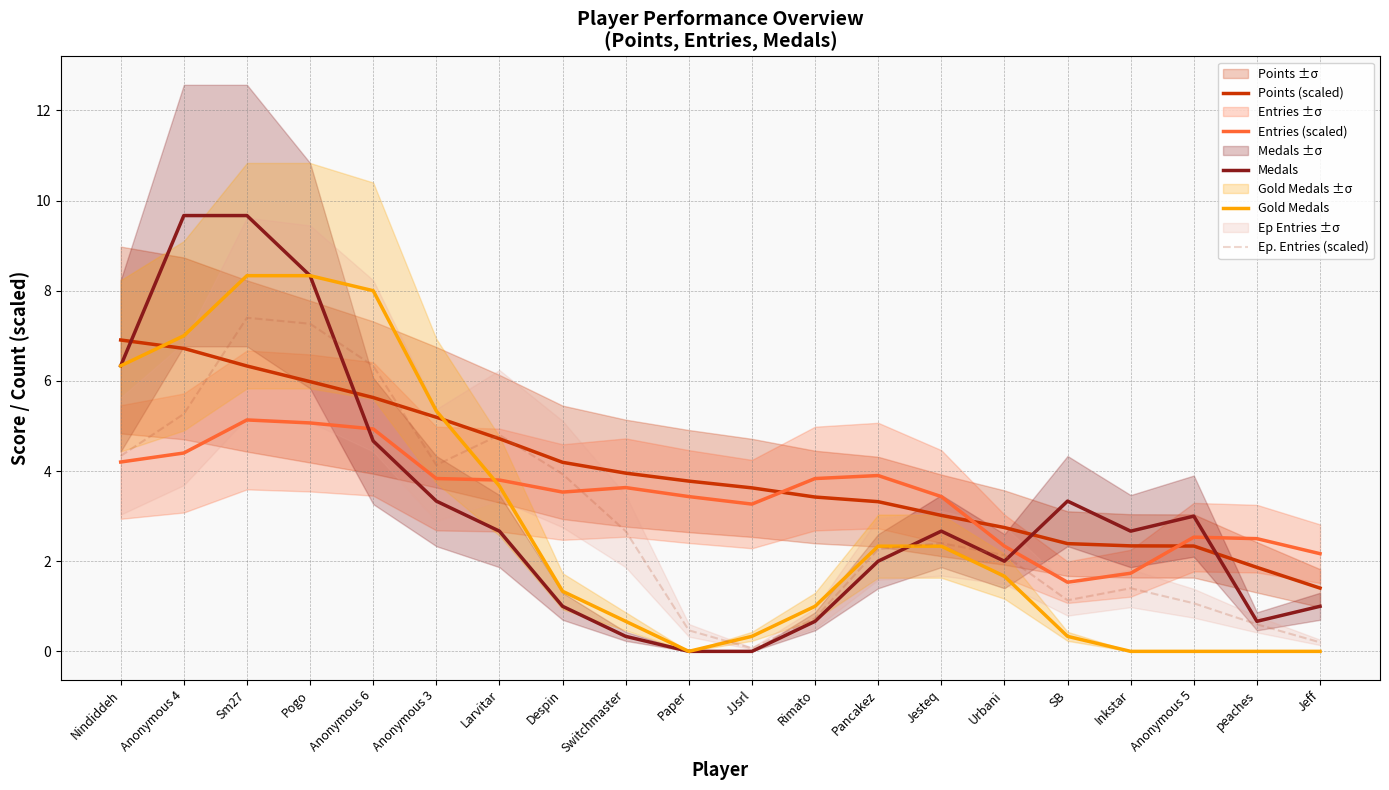

Reading left to right, list all the values displayed in this chart.

Points (scaled): 6.9	6.7	6.3	6.0	5.6	5.2	4.7	4.2	4.0	3.8	3.6	3.4	3.3	3.0	2.7	2.4	2.3	2.3	1.9	1.4
Entries (scaled): 4.2	4.4	5.1	5.1	4.9	3.8	3.8	3.5	3.6	3.4	3.3	3.8	3.9	3.4	2.3	1.5	1.7	2.5	2.5	2.2
Medals: 6.3	9.7	9.7	8.3	4.7	3.3	2.7	1.0	0.3	0.0	0.0	0.7	2.0	2.7	2.0	3.3	2.7	3.0	0.7	1.0
Gold Medals: 6.3	7.0	8.3	8.3	8.0	5.3	3.7	1.3	0.7	0.0	0.3	1.0	2.3	2.3	1.7	0.3	0.0	0.0	0.0	0.0
Ep. Entries (scaled): 4.3	5.3	7.4	7.3	6.3	4.1	4.8	3.9	2.7	0.5	0.1	0.7	2.3	2.4	2.1	1.1	1.4	1.1	0.6	0.2